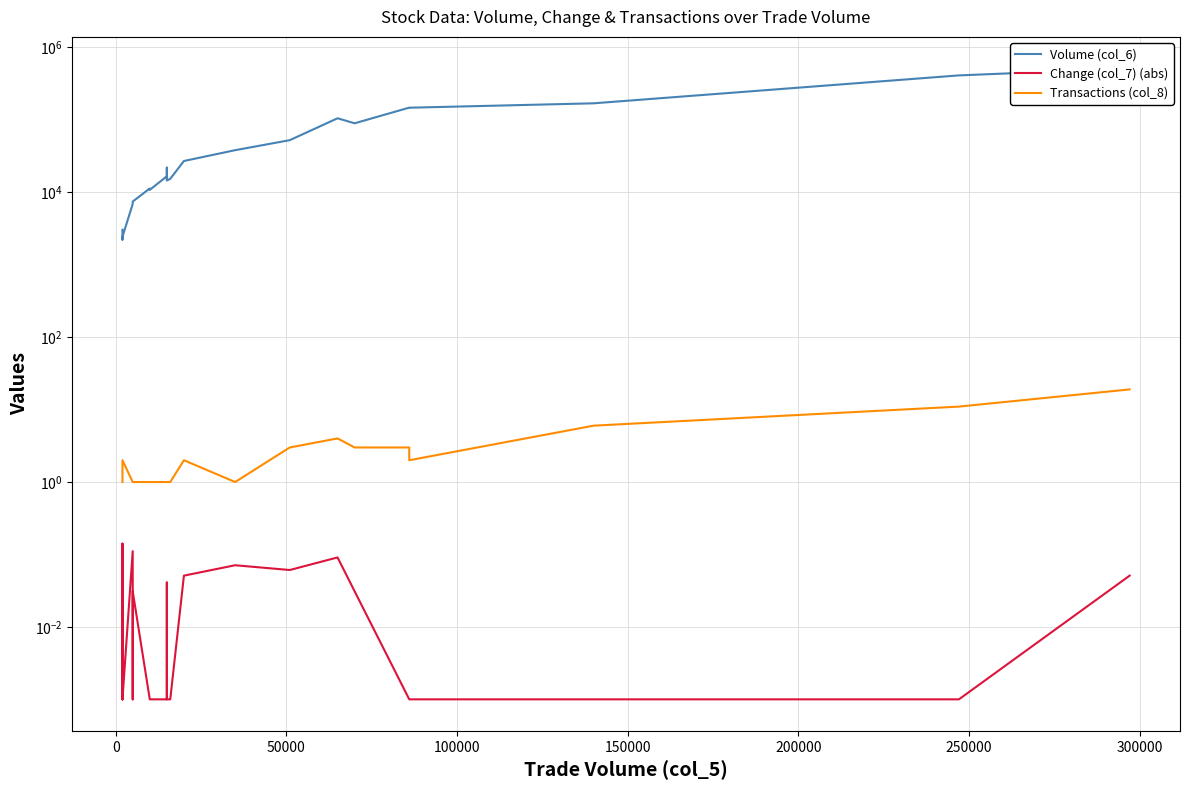

How many interior local valleys does the Transactions (col_8) series have?

2